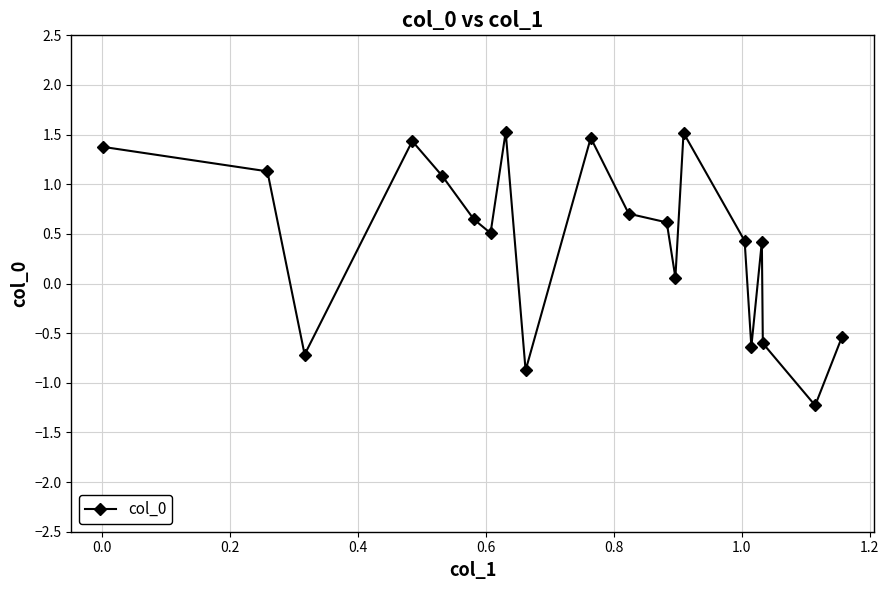

What is the sum of all values?

8.3